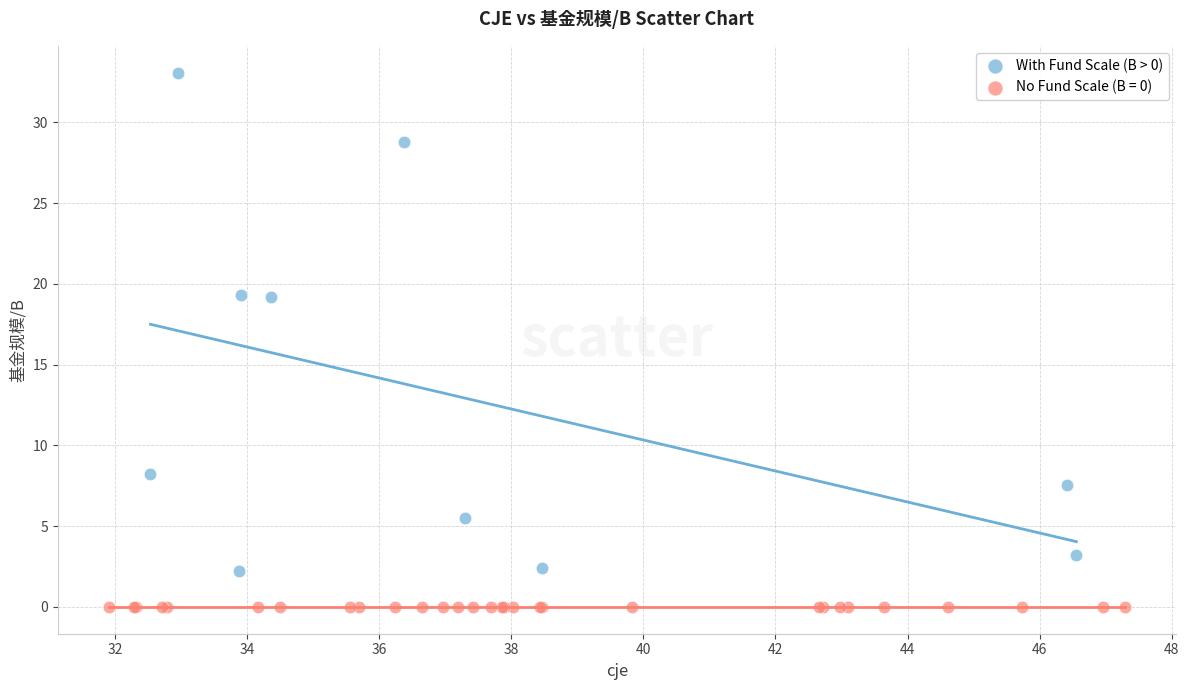

Which series contains the highest Y value?

With Fund Scale (B > 0)